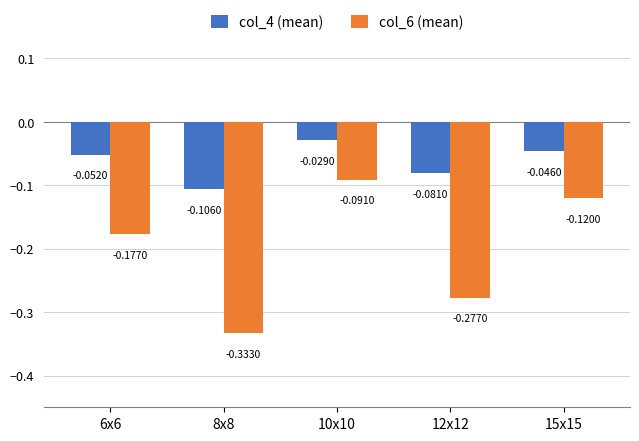

What are all the series names shown in the legend?

col_4 (mean), col_6 (mean)